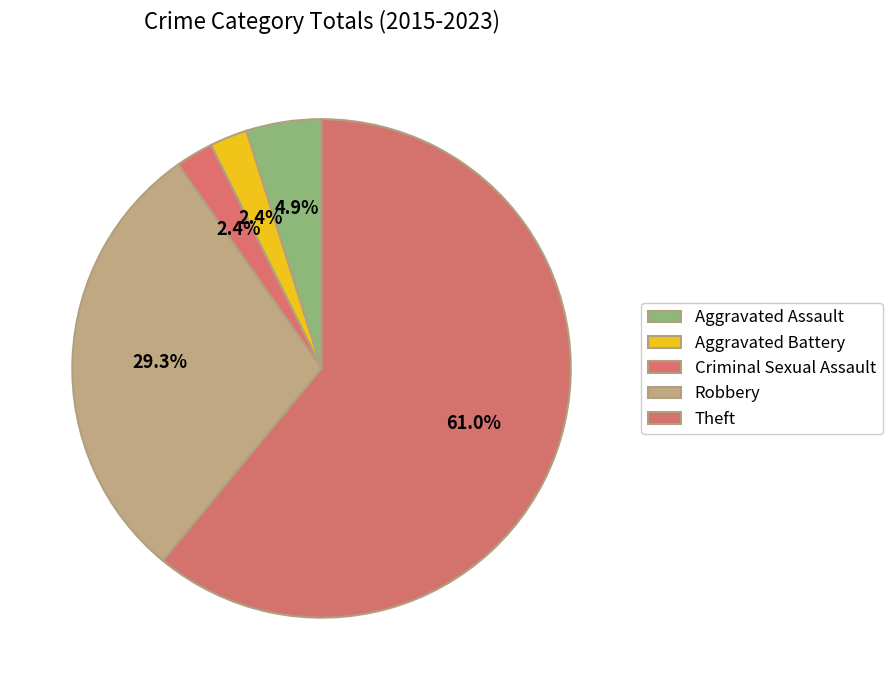

Which category has the smallest portion of the pie?

Aggravated Battery